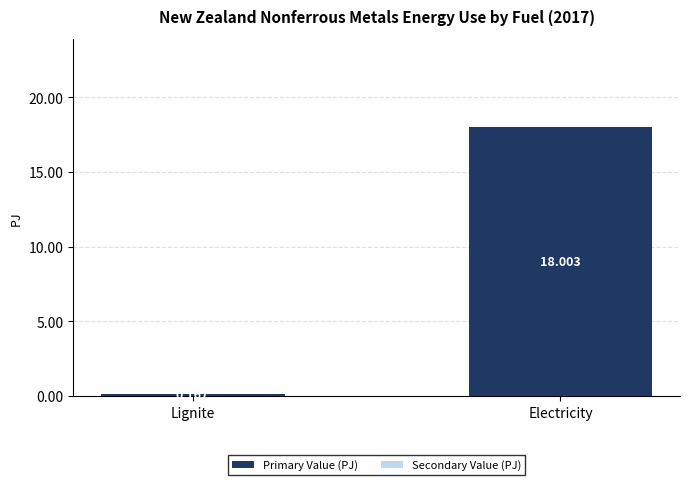

Which label corresponds to the largest value in the chart?

Electricity